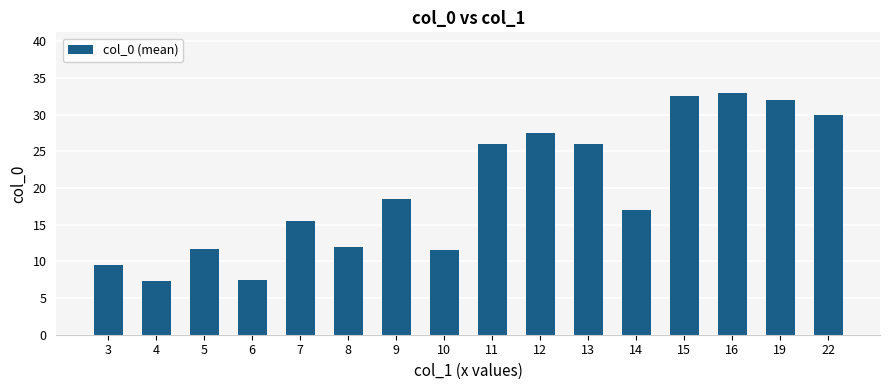

Between 22 and 12, which is larger?

22